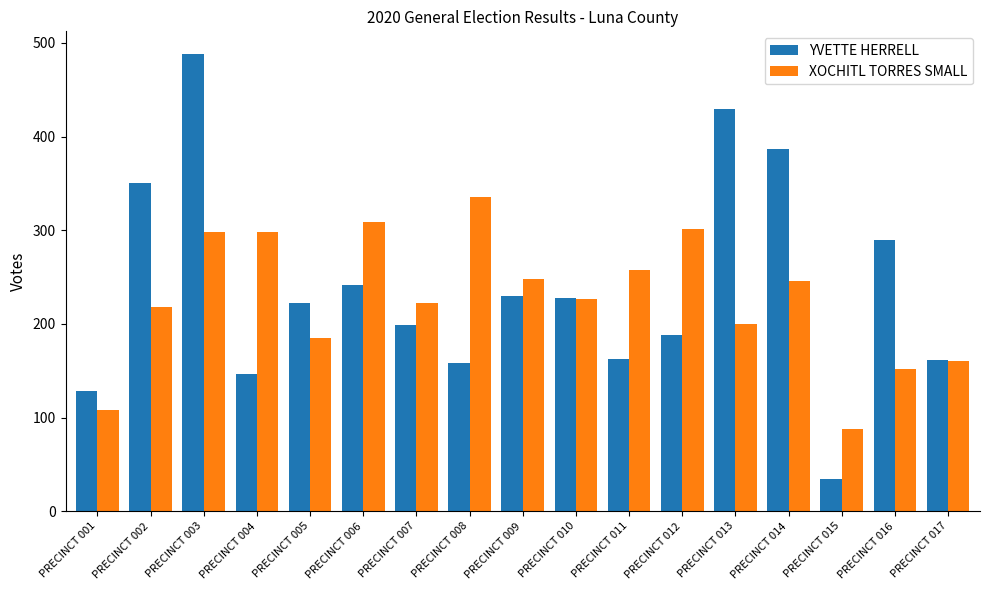

At which category does the chart reach its peak across all series?

PRECINCT 003